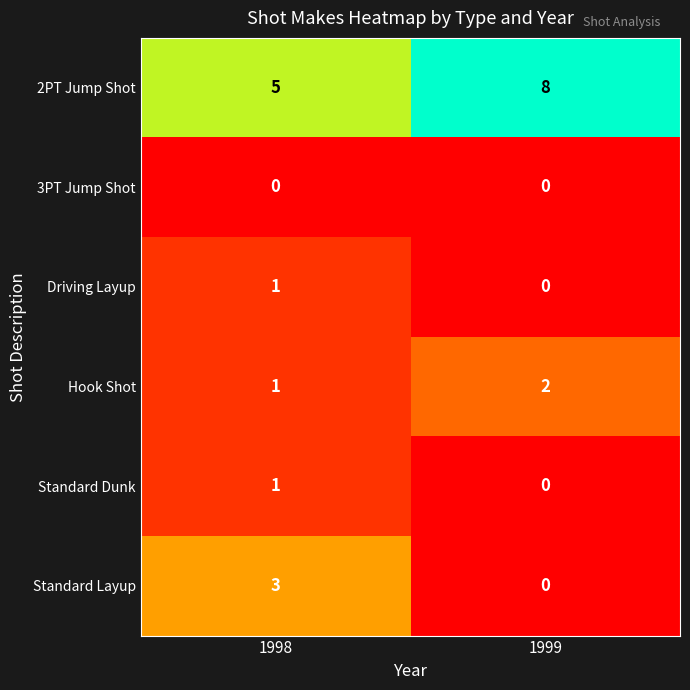

What is the difference between the highest and lowest values at 1998?

5